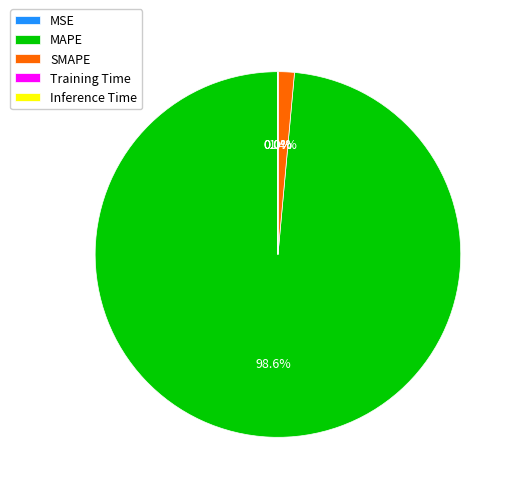

What is the largest slice in the pie chart?

MAPE